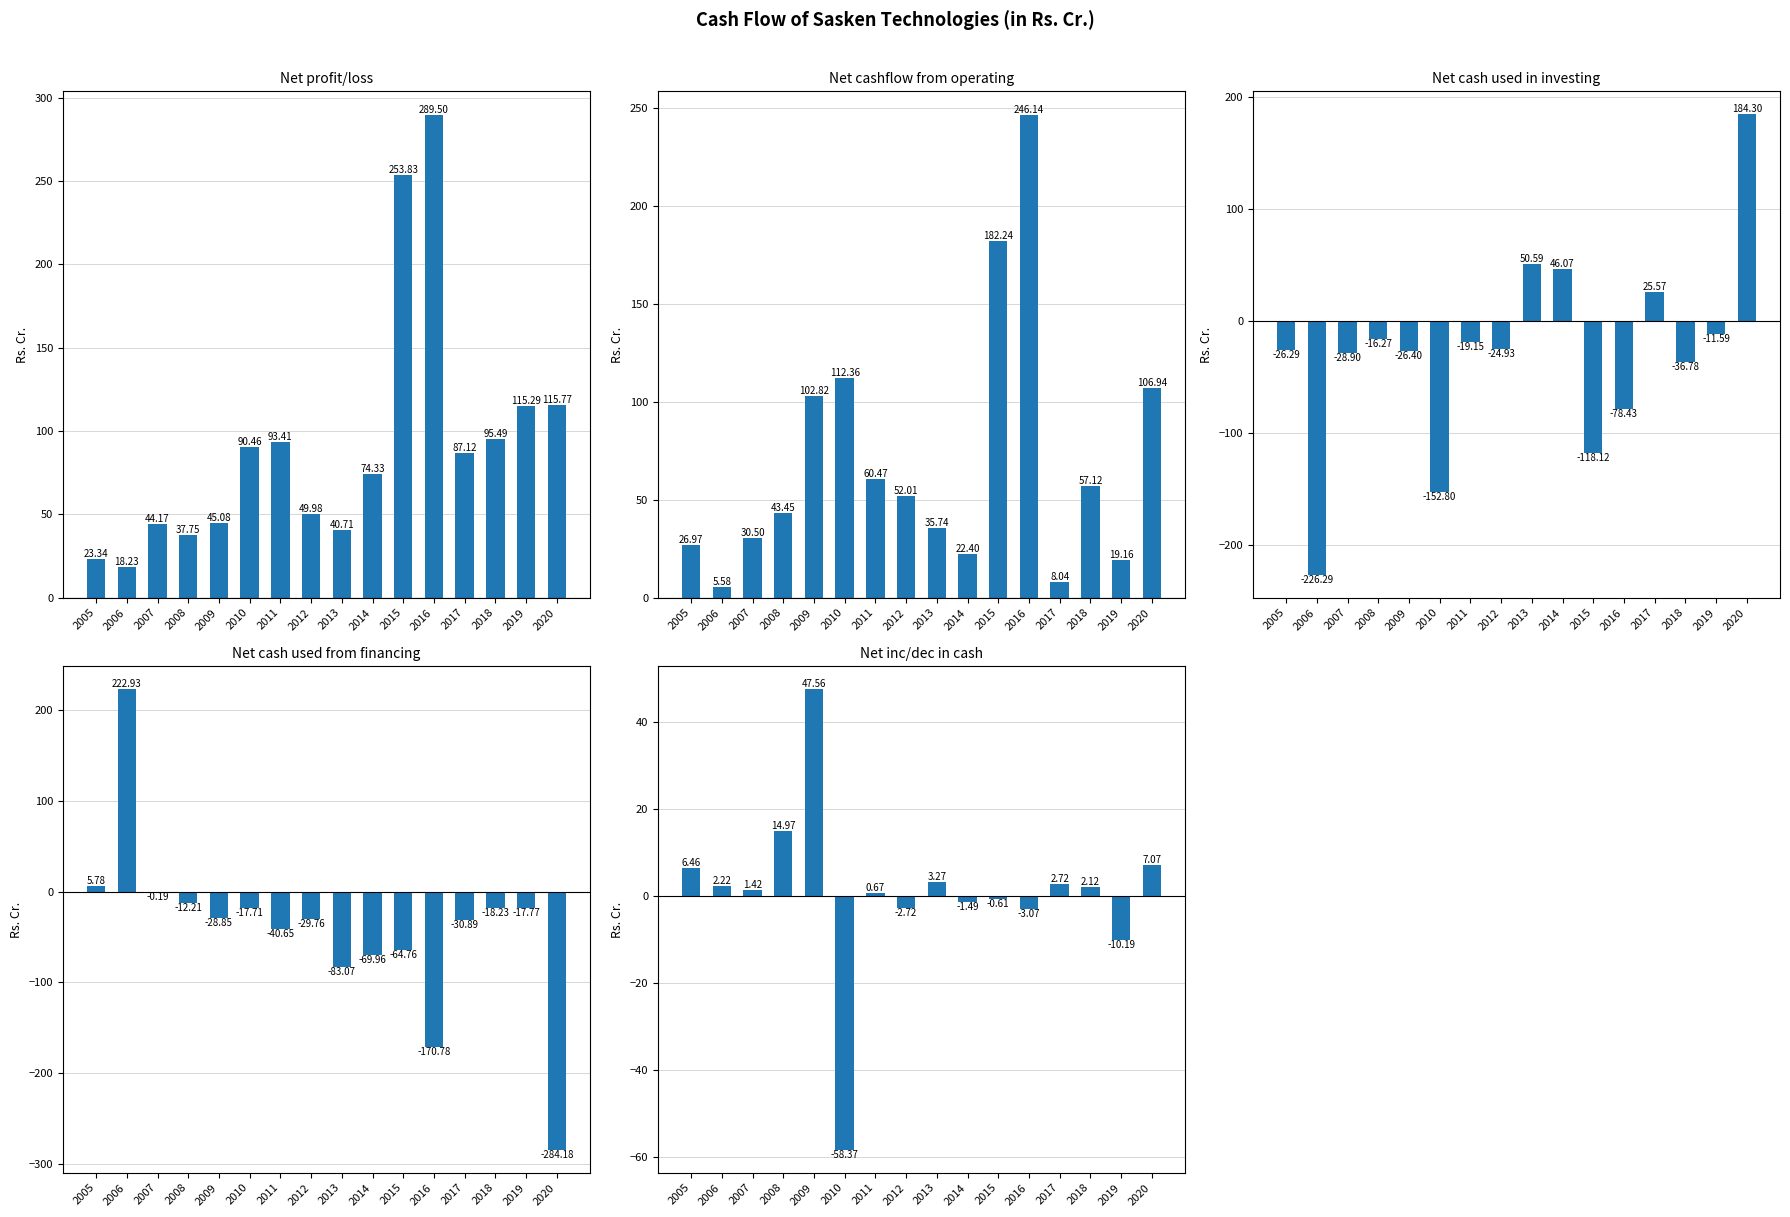

What is the difference between the maximum and minimum values in the Net cash used in investing series?

410.6